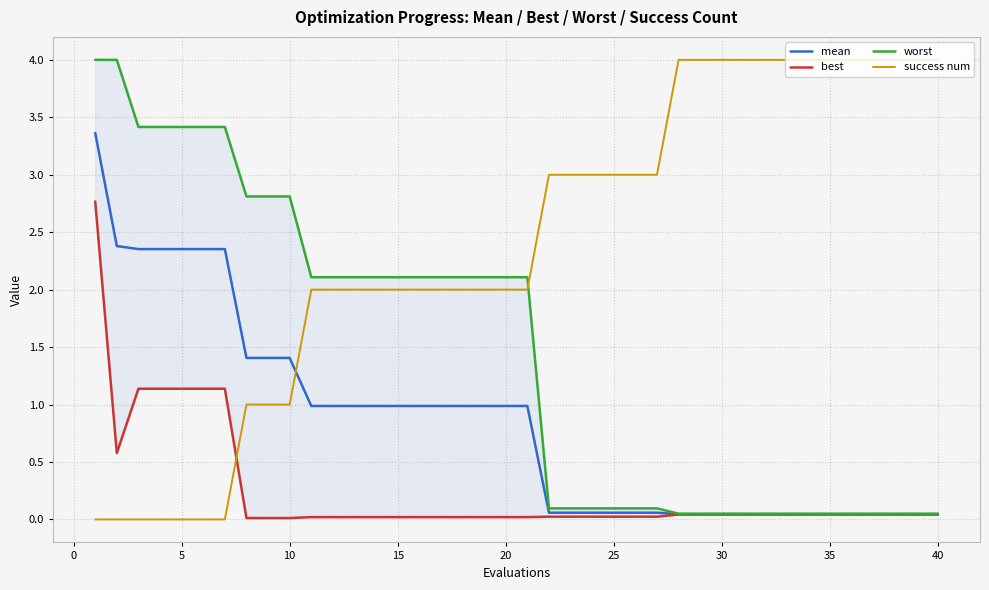

Is it true that success num equals 3.0 at 25?

True